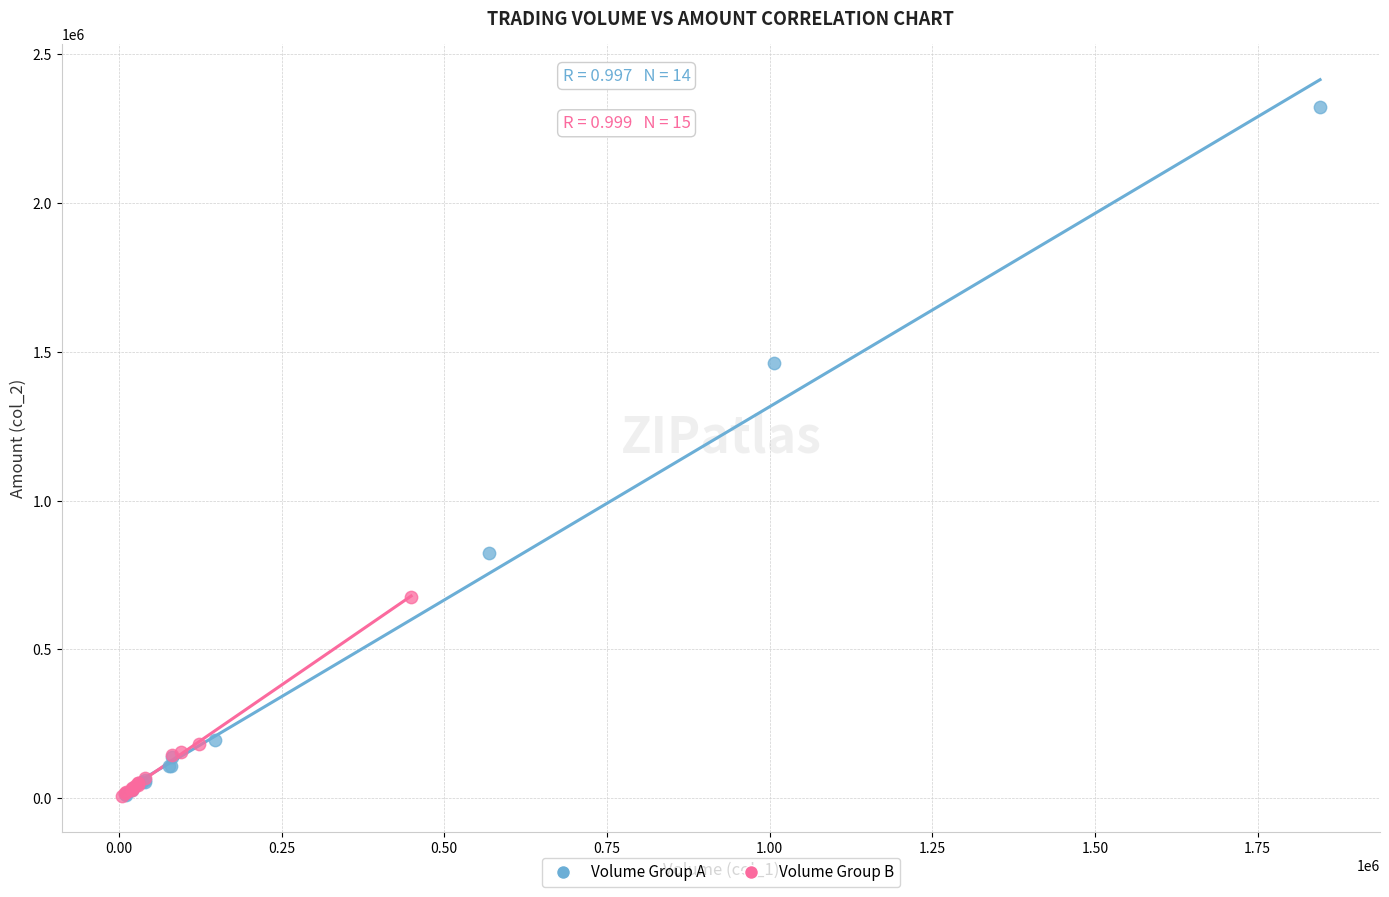

Which series contains the highest Y value?

Volume Group A